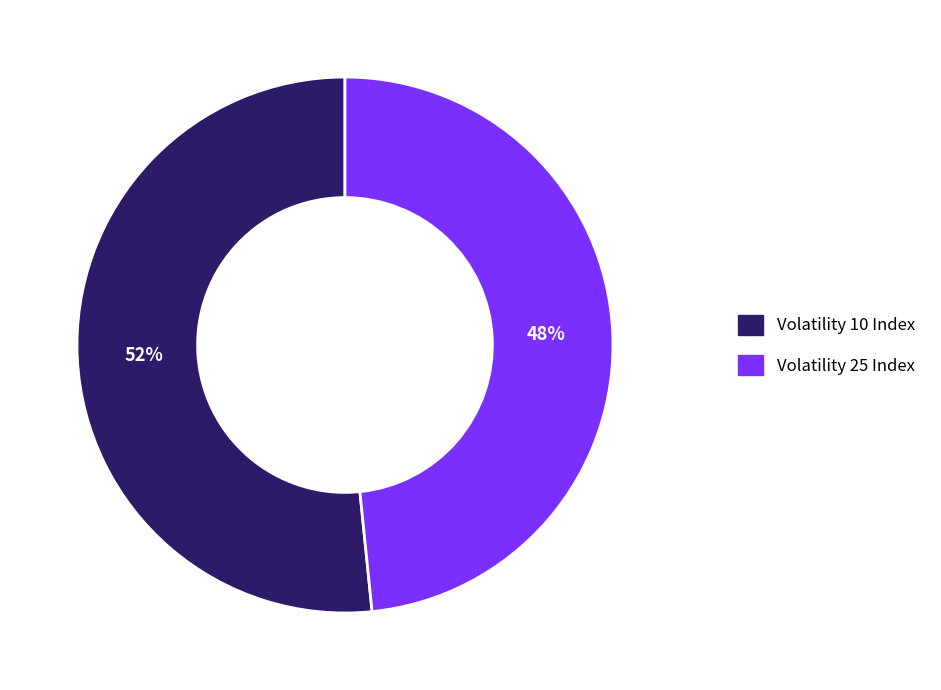

Rank the categories by value from lowest to highest.

Volatility 25 Index, Volatility 10 Index